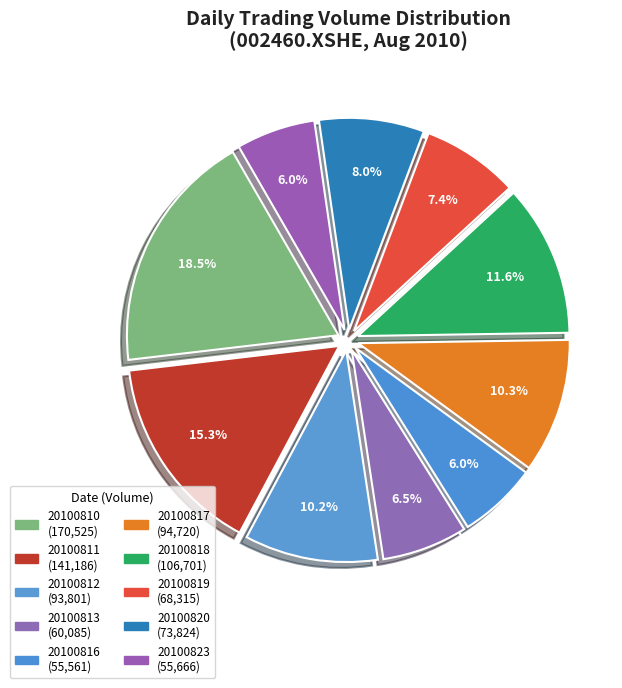

Approximately how many times larger is the value at 20100816 compared to 20100812?

0.6